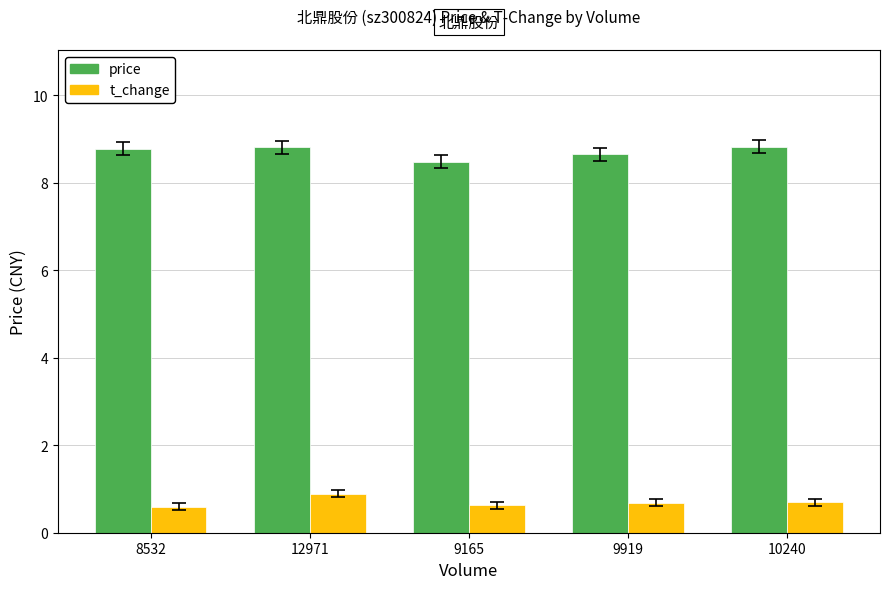

Reading right to left, transcribe all the data shown in this chart.

price: 10240=8.8	9919=8.7	9165=8.5	12971=8.8	8532=8.8
t_change: 10240=0.7	9919=0.7	9165=0.6	12971=0.9	8532=0.6